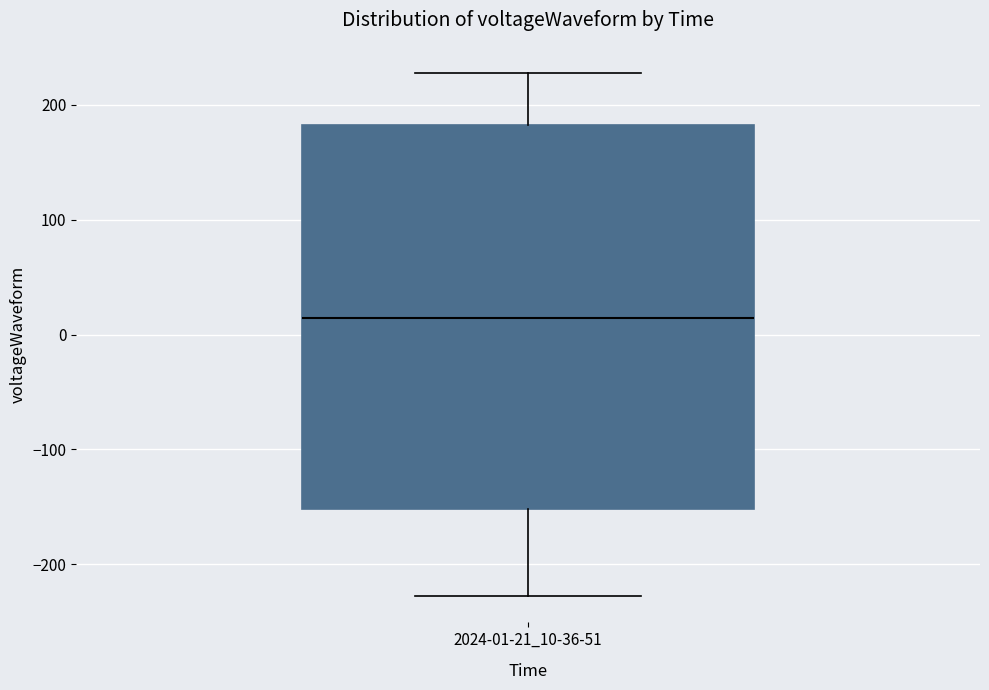

Read this box plot against the y-axis: the position of the median line, the range covered by the box, and the ends of both whiskers. The values are not printed on the chart, so give them approximately, as read against the axis.

median 10, box -150 to 180, whiskers -230 to 230